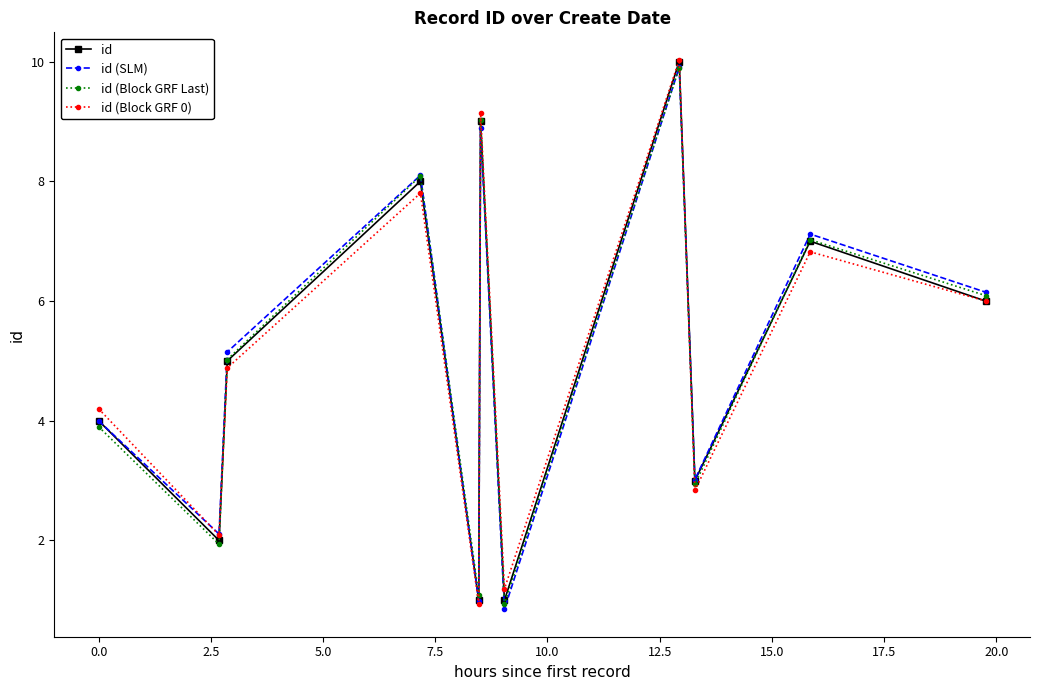

What is the value of the id (SLM) point at the 9th from the left?

3.0